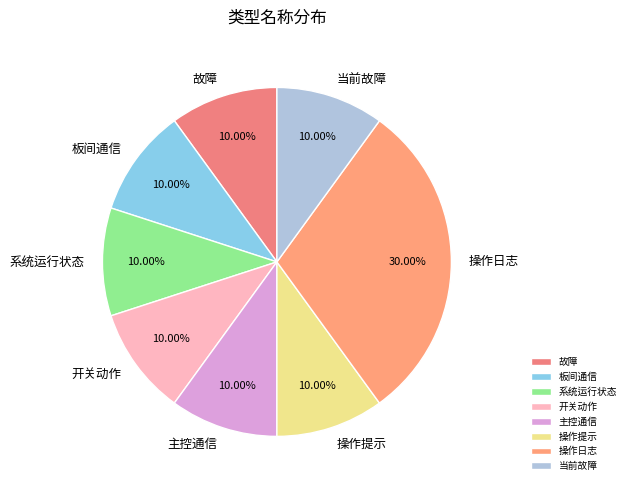

What percentage is NOT represented by 开关动作?

90.0%